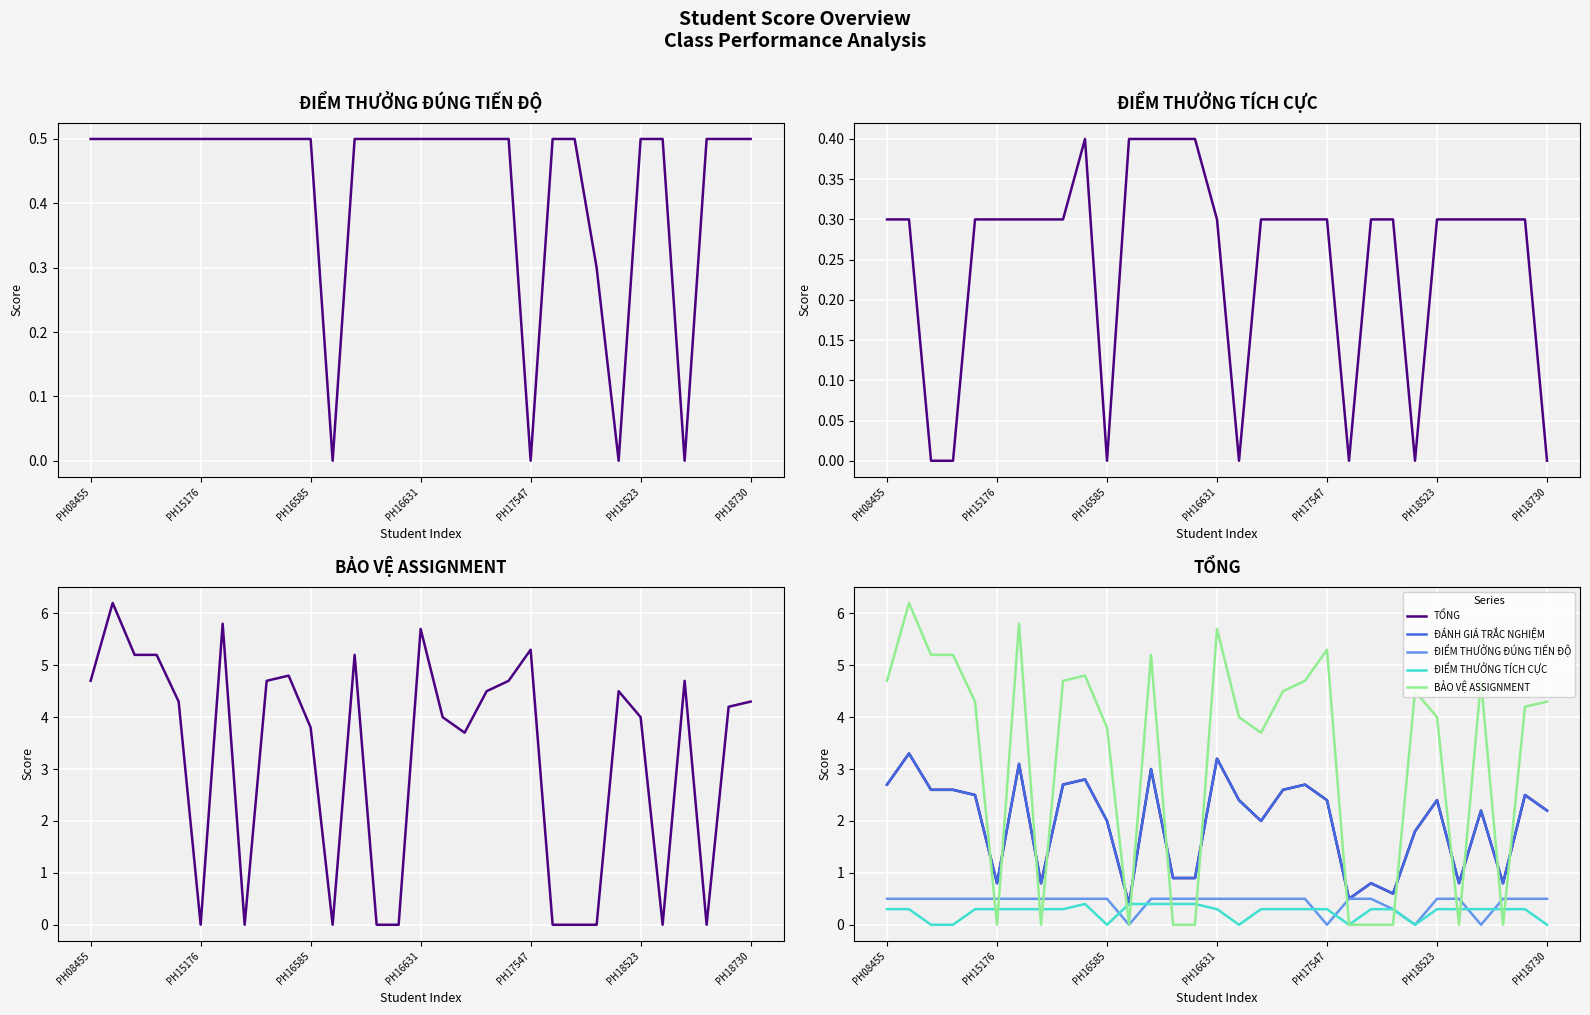

Rank the series by their maximum value, from lowest to highest.

ĐIỂM THƯỞNG TÍCH CỰC, ĐIỂM THƯỞNG ĐÚNG TIẾN ĐỘ, TỔNG, ĐÁNH GIÁ TRẮC NGHIỆM, BẢO VỆ ASSIGNMENT